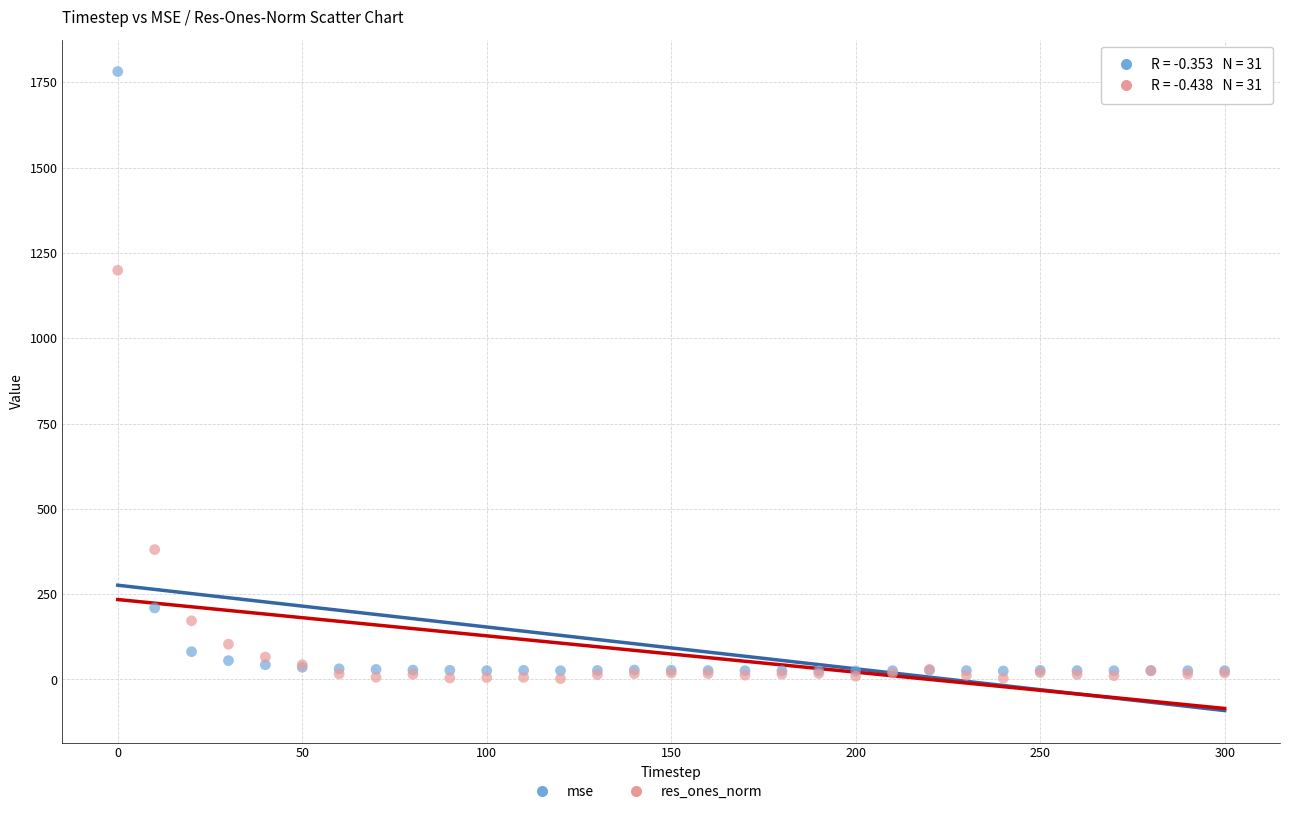

What is the X range (max minus min) for the scatter plot?

300.0